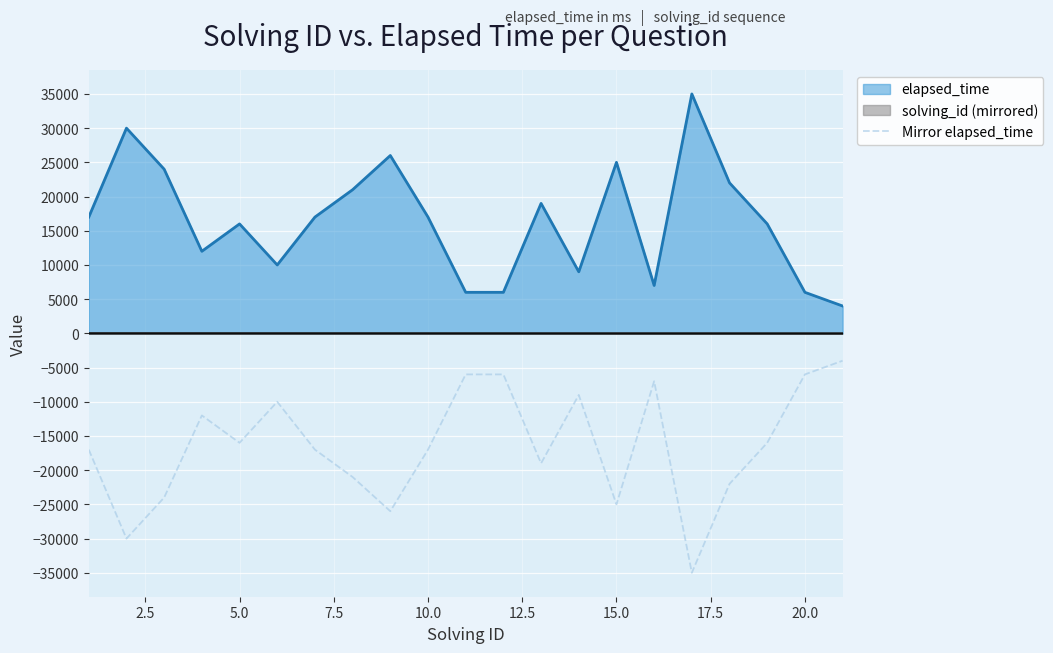

Reading left to right, list all the values displayed in this chart.

elapsed_time line: 17000	30000	24000	12000	16000	10000	17000	21000	26000	17000	6000	6000	19000	9000	25000	7000	35000	22000	16000	6000	4000
solving_id line: -1	-2	-3	-4	-5	-6	-7	-8	-9	-10	-11	-12	-13	-14	-15	-16	-17	-18	-19	-20	-21
Mirror elapsed_time: -17000	-30000	-24000	-12000	-16000	-10000	-17000	-21000	-26000	-17000	-6000	-6000	-19000	-9000	-25000	-7000	-35000	-22000	-16000	-6000	-4000